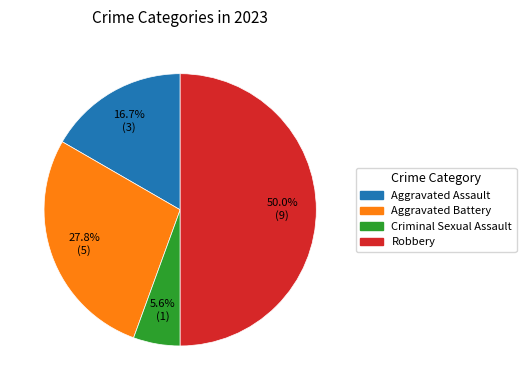

Do Criminal Sexual Assault and Aggravated Assault together represent more than half of the pie?

No